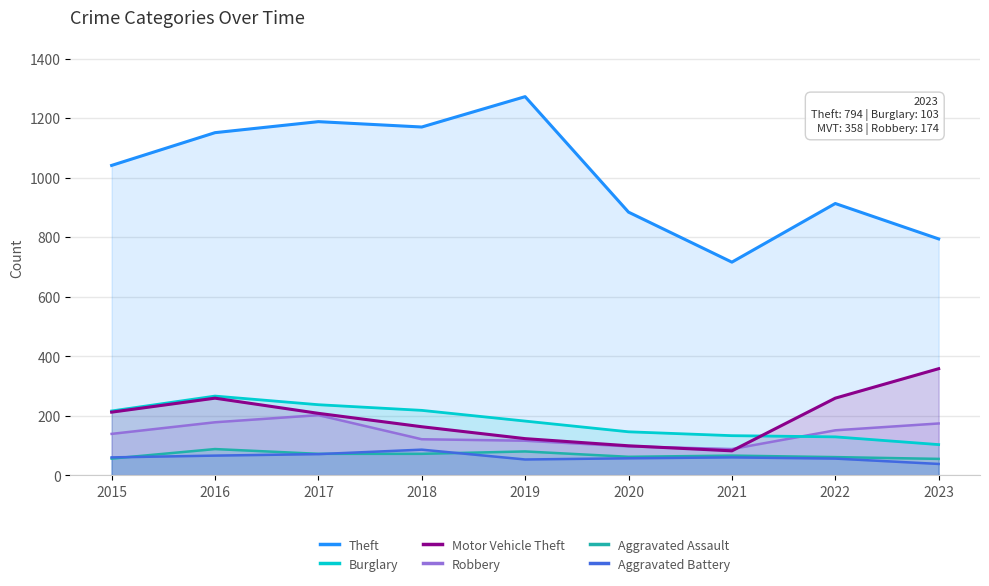

The Burglary series shows 178 at 2022. True or false?

False